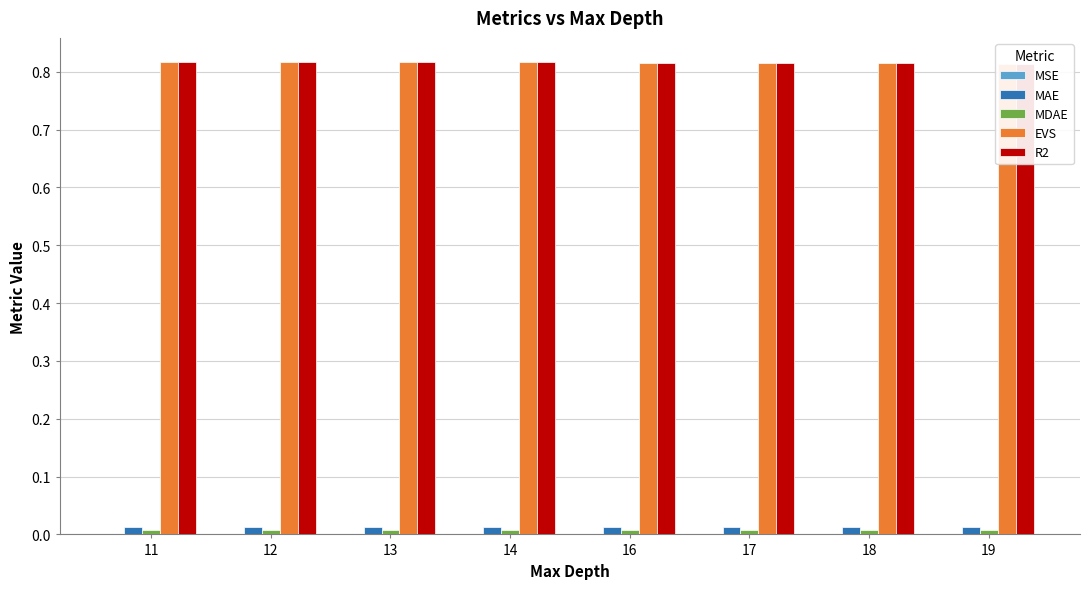

Is it true that MDAE equals 0.0 at 14?

False